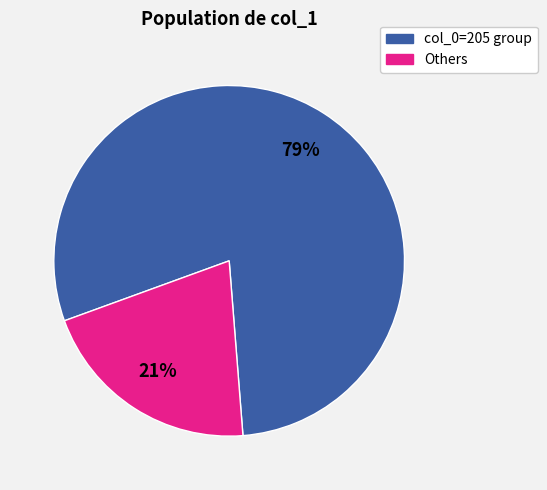

Is there any slice that represents more than half of the pie?

Yes